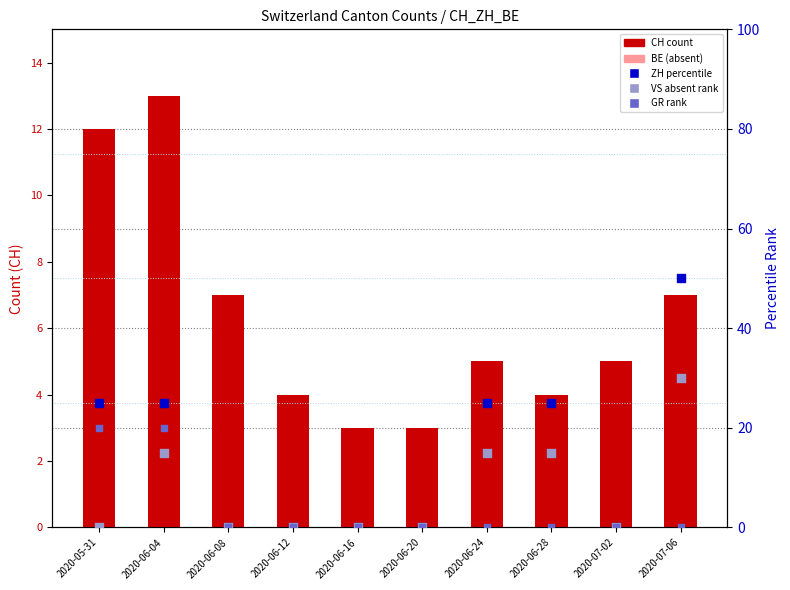

What are all the series names shown in the legend?

CH (count), BE (absent), ZH (percentile), VS (absent rank), GR (rank)